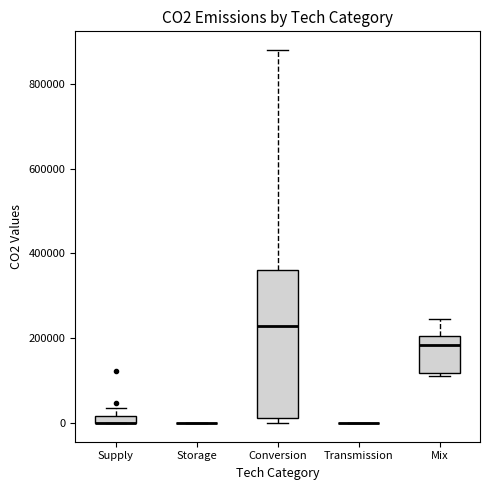

Where does the median line of the box for Mix sit on the y-axis? The values are not printed on the chart, so give them approximately, as read against the axis.

180000